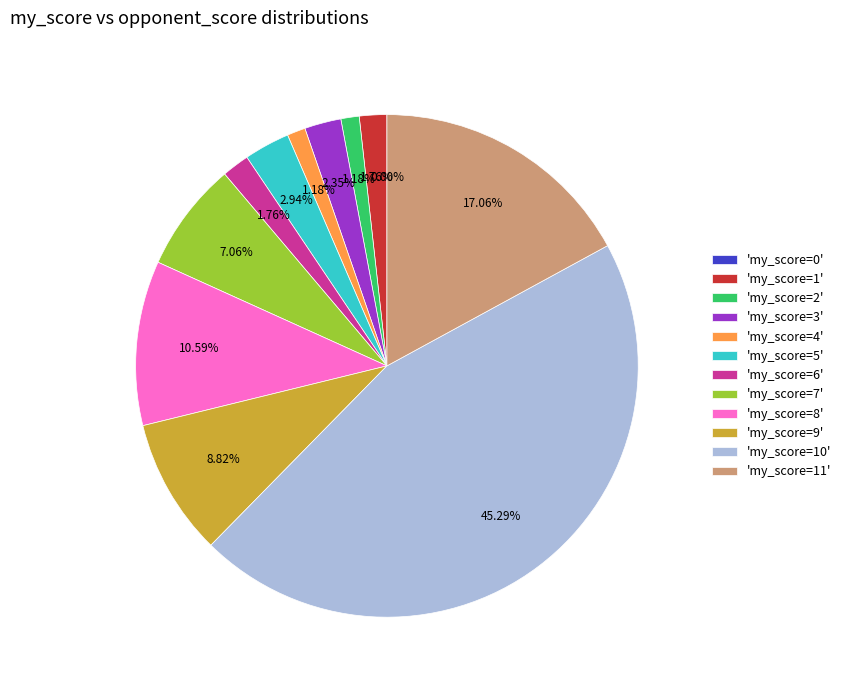

Which category has the biggest portion of the pie?

10